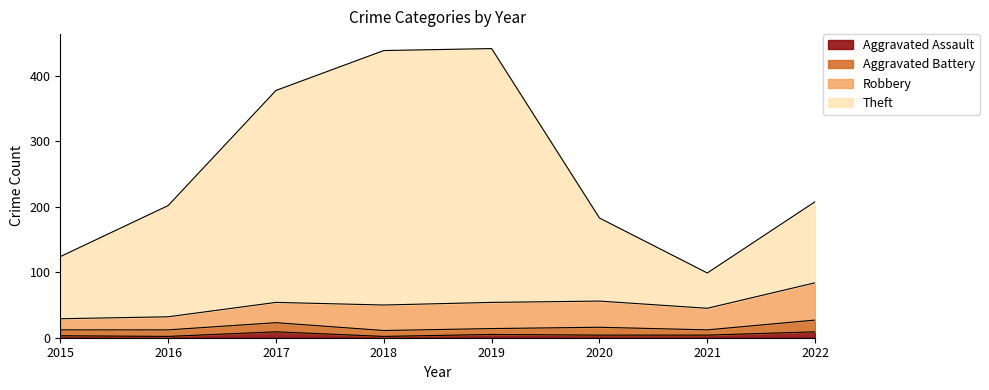

True or false: Aggravated Assault has a value of 2 at 2016.

True